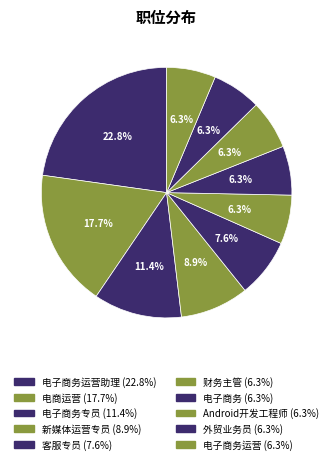

What is the smallest slice in the pie chart?

财务主管